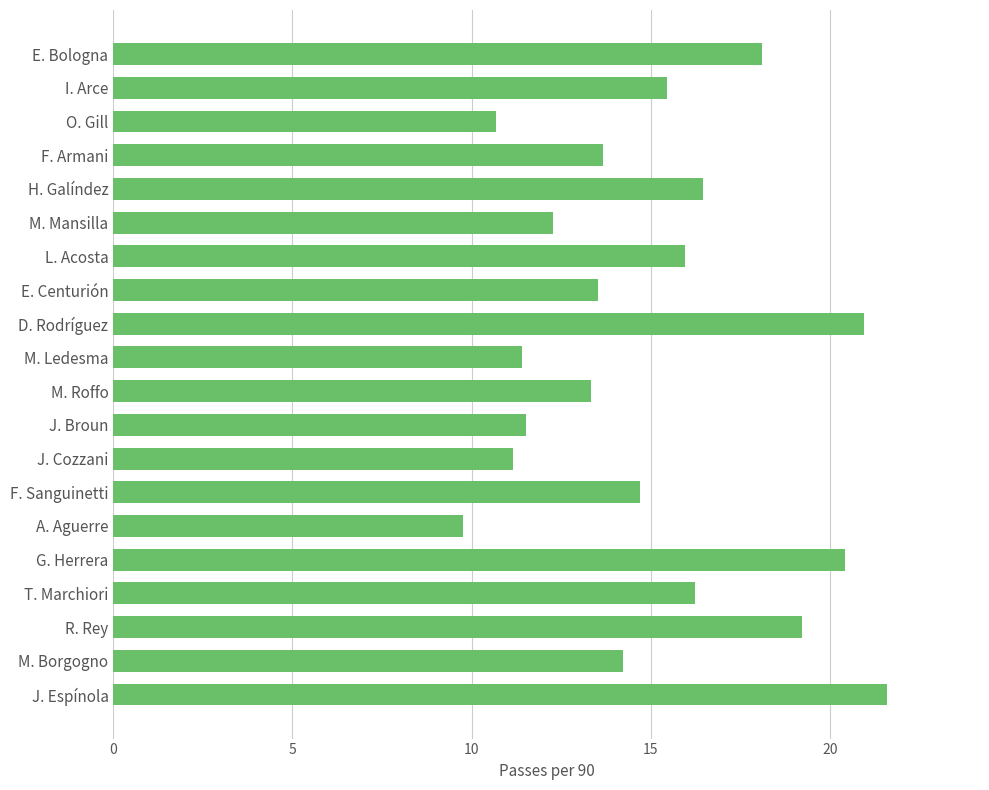

True or false: the data shows 20.2 at M. Roffo.

False